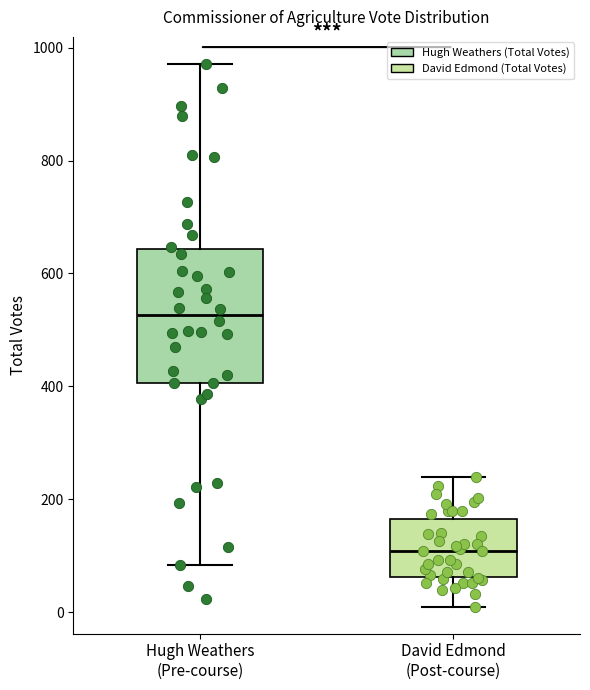

Reading left to right, read every box against the y-axis: the position of its median line, the range the box covers, and the ends of its whiskers. The values are not printed on the chart, so give them approximately, as read against the axis.

Hugh Weathers (Pre-course): median 520, box 400 to 640, whiskers 80 to 980
David Edmond (Post-course): median 100, box 60 to 160, whiskers 20 to 240